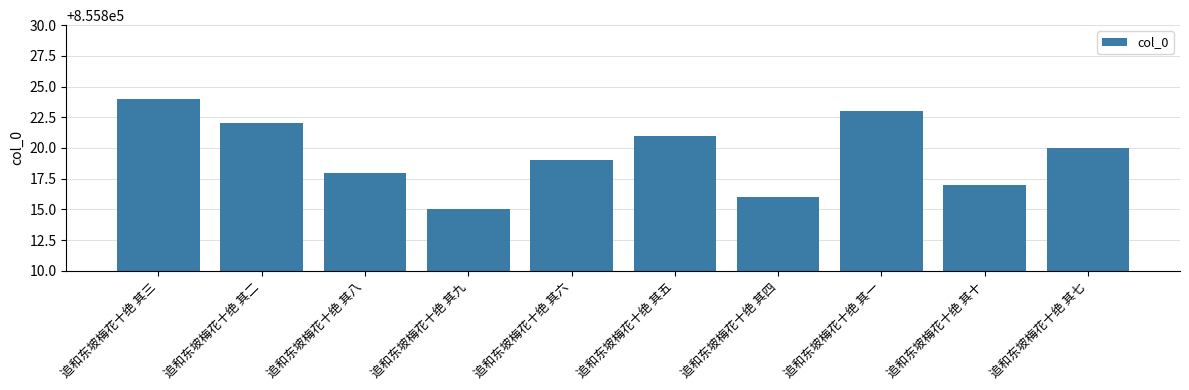

What position from the right is 追和东坡梅花十绝 其二?

9